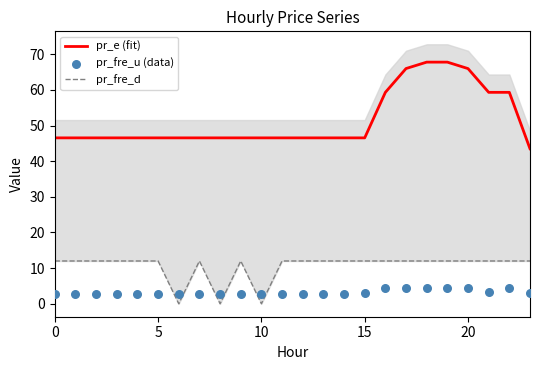

Which series contains the lowest Y value?

pr_fre_d